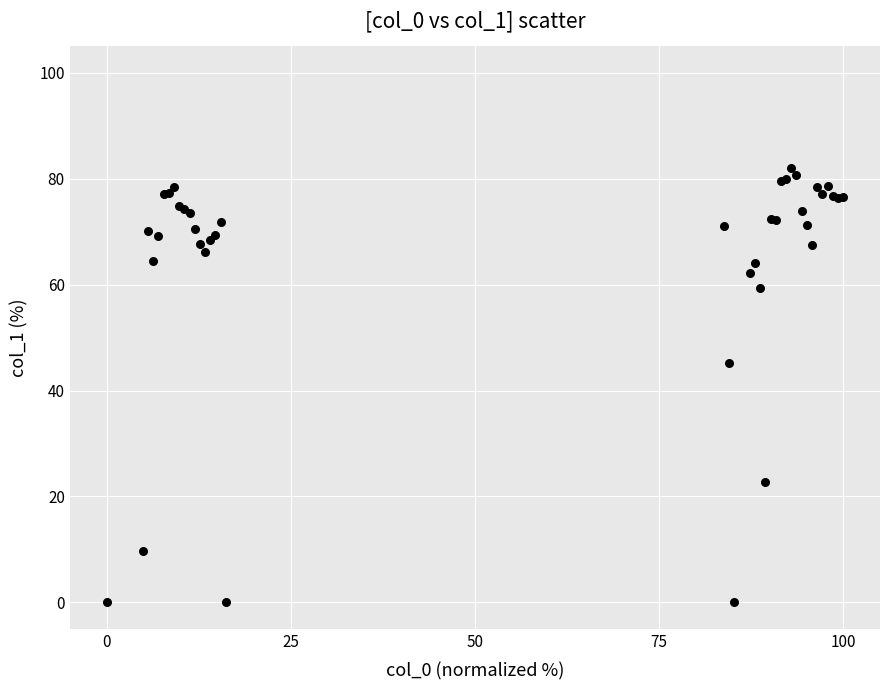

What Y value in the scatter plot is closest to 41?

45.3